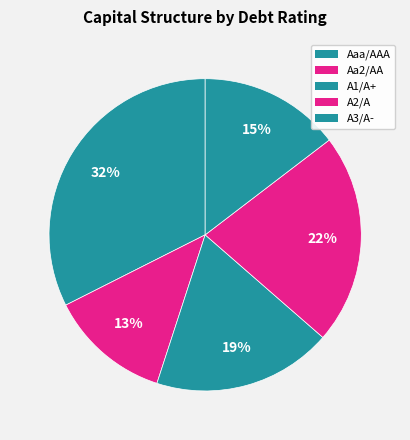

Combined, do A3/A- and A1/A+ account for over 50%?

No